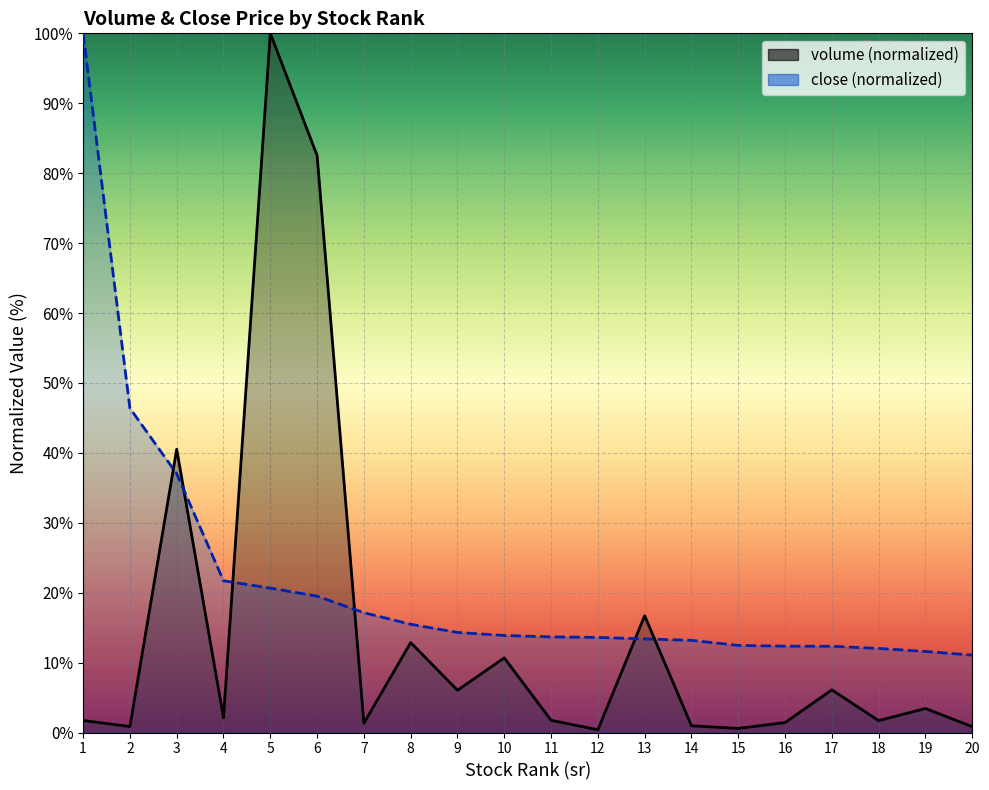

What is the value of the volume point at the 11th from the left?

1.7